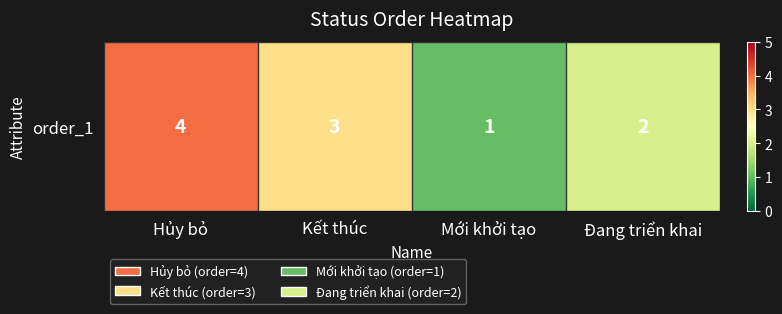

Between Kết thúc and Mới khởi tạo, which is larger?

Kết thúc